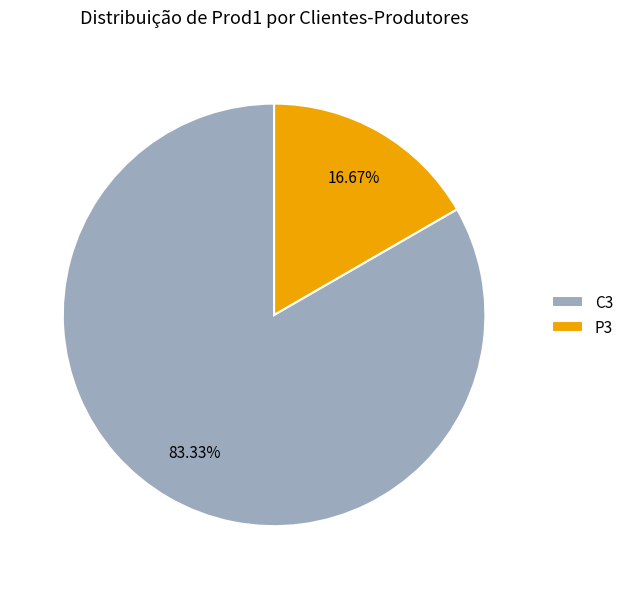

Which category has the smallest portion of the pie?

P3